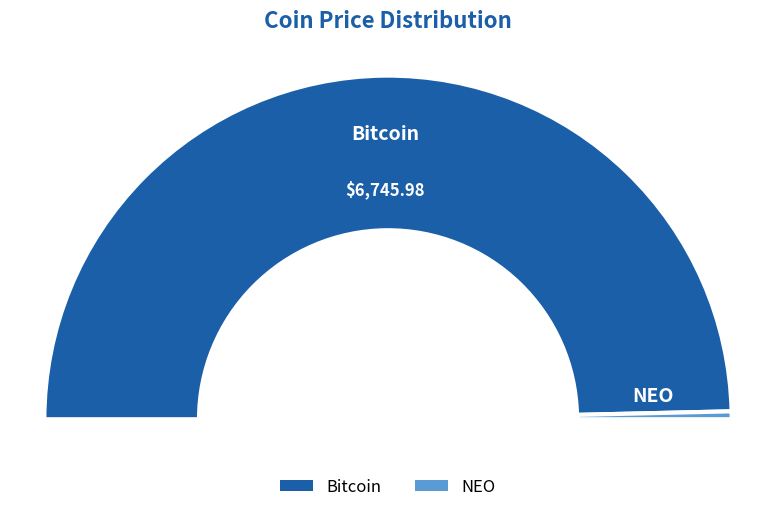

The Bitcoin slice represents 90% of the pie. True or false?

False